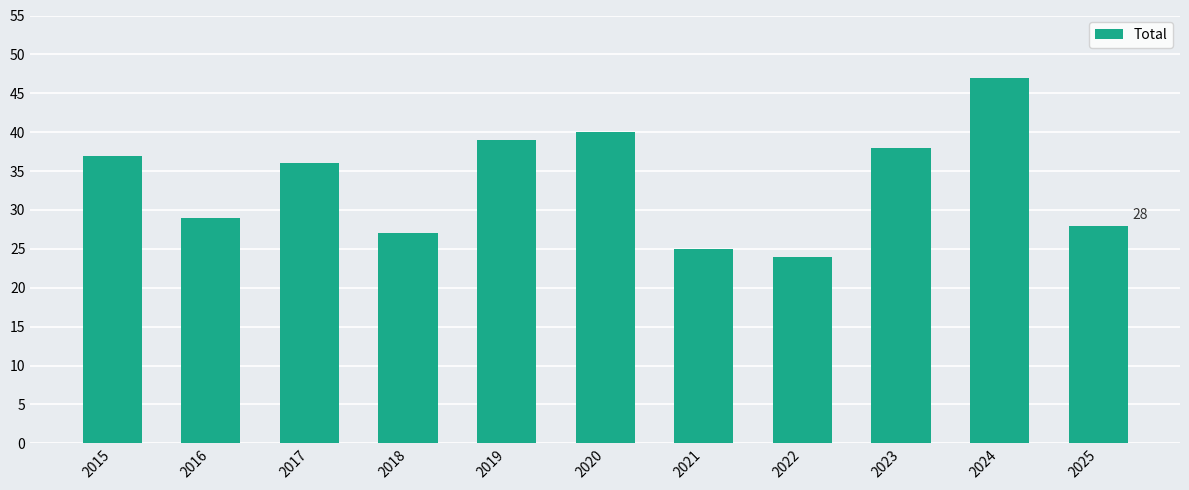

How many bars are there in total?

11